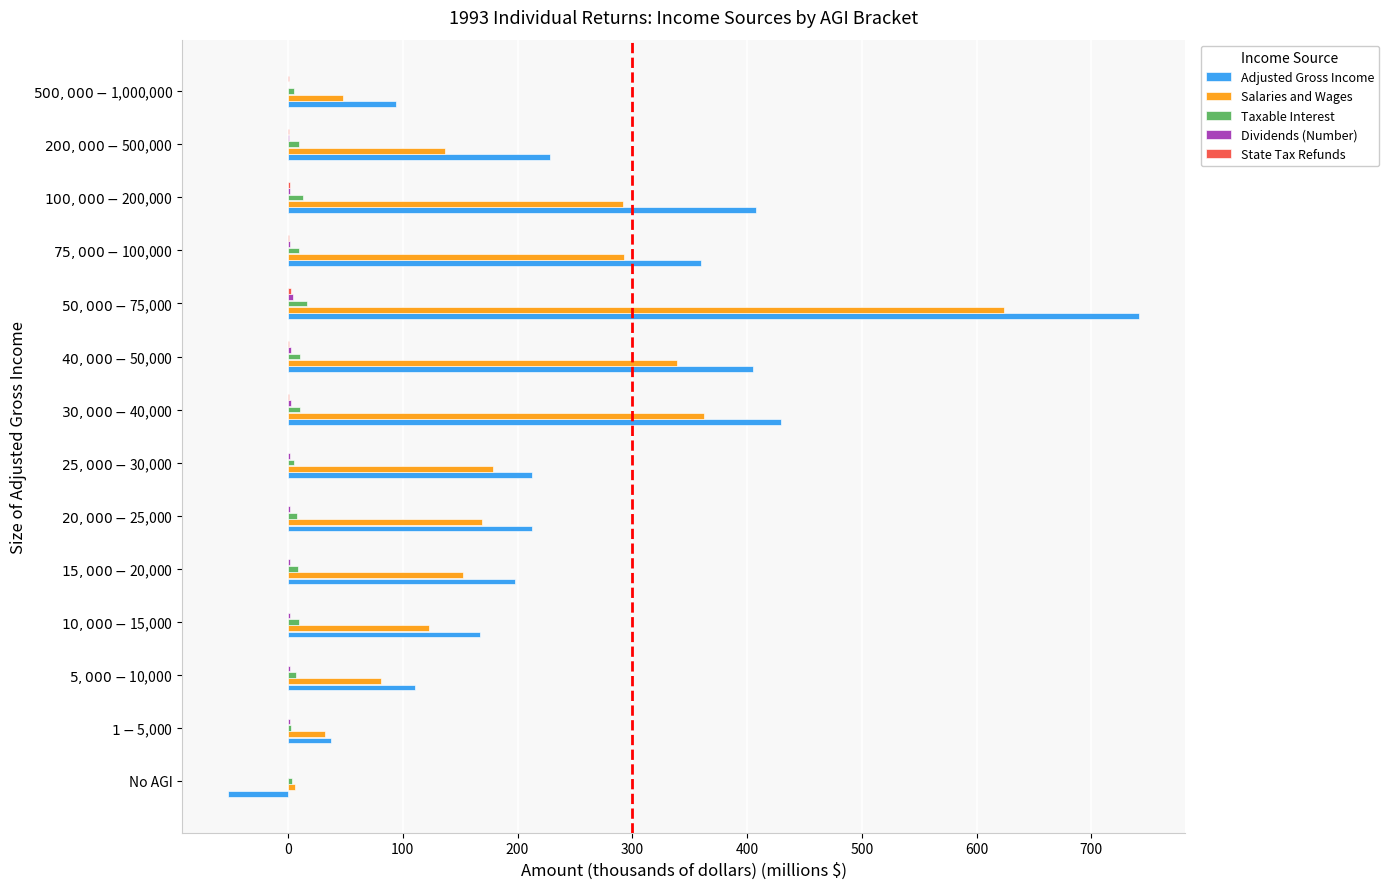

What is the maximum value shown in the chart?

741.5